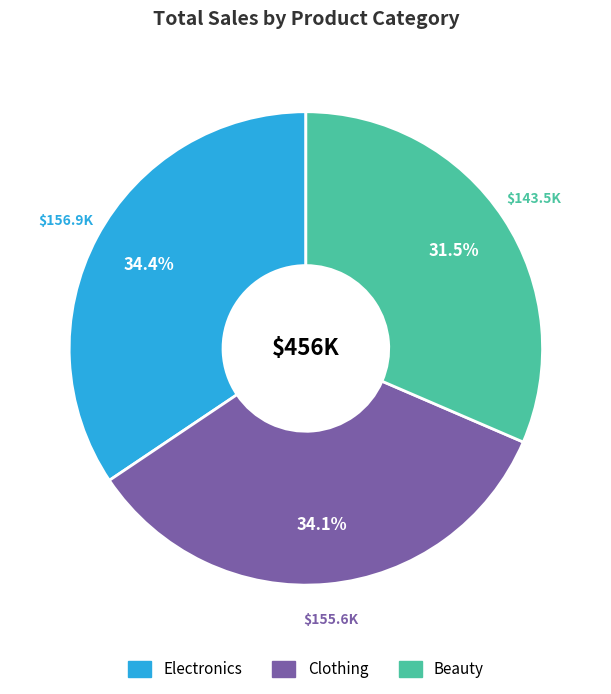

Does any single category account for the majority?

No